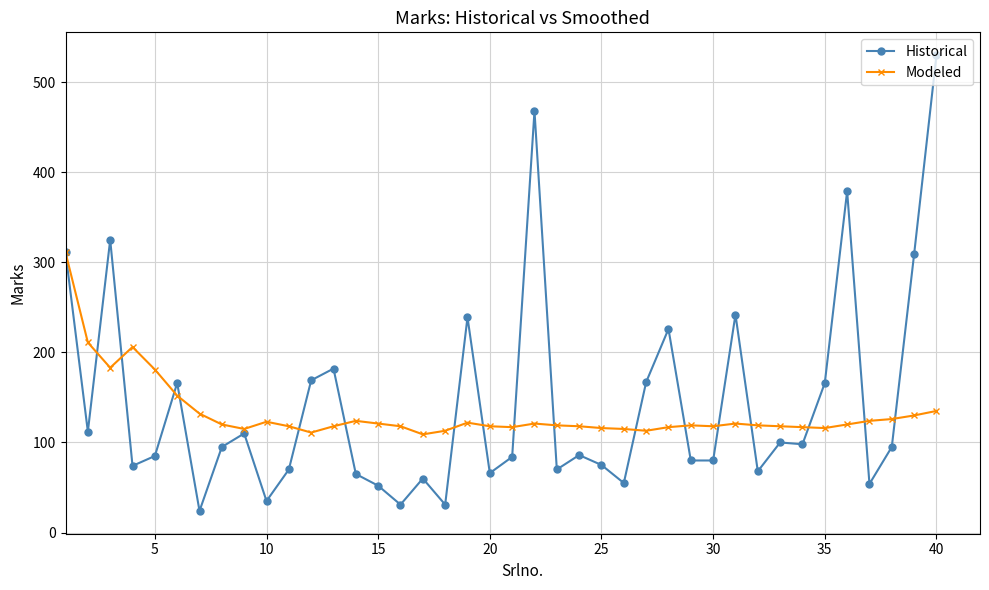

Rank the series by their maximum value, from lowest to highest.

Modeled, Historical